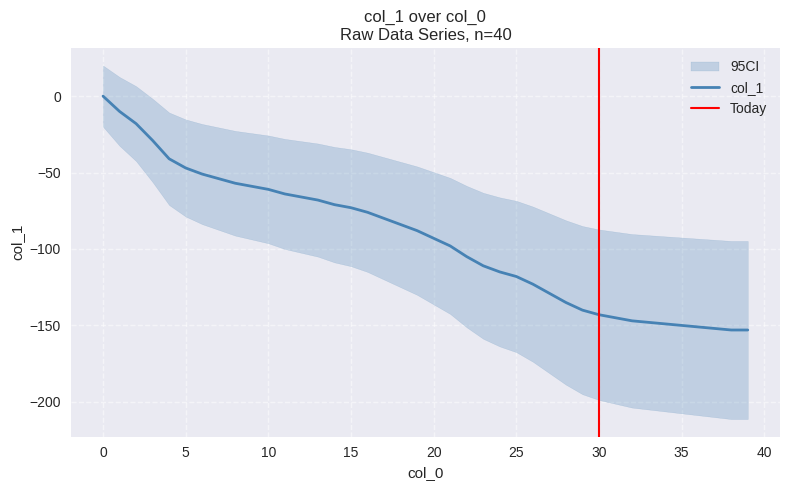

List the labels in order of value, smallest first.

38, 39, 37, 36, 35, 34, 33, 32, 31, 30, 29, 28, 27, 26, 25, 24, 23, 22, 21, 20, 19, 18, 17, 16, 15, 14, 13, 12, 11, 10, 9, 8, 7, 6, 5, 4, 3, 2, 1, 0